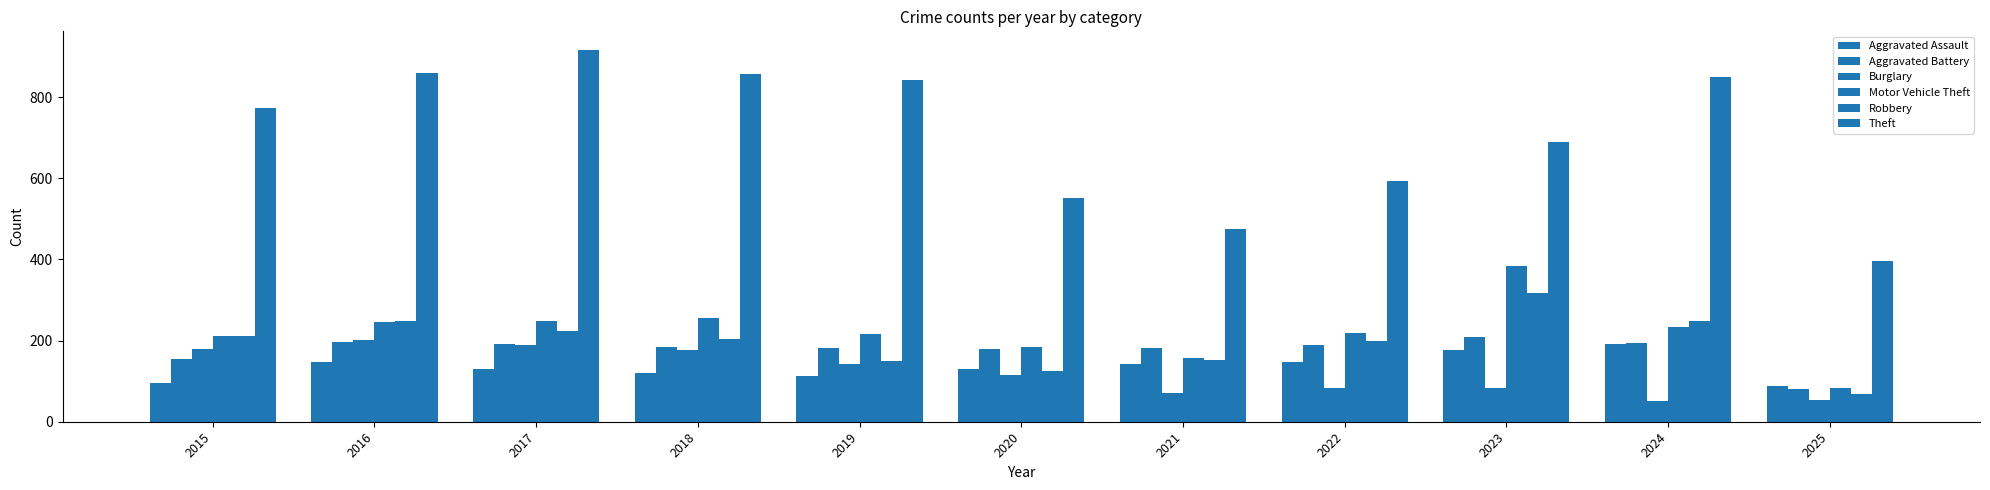

The Aggravated Battery series shows 182 at 2019. True or false?

True